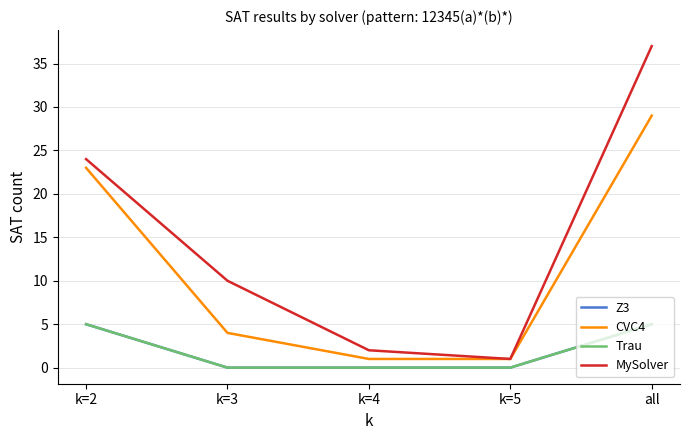

Does the chart display data point markers on the line(s)?

No